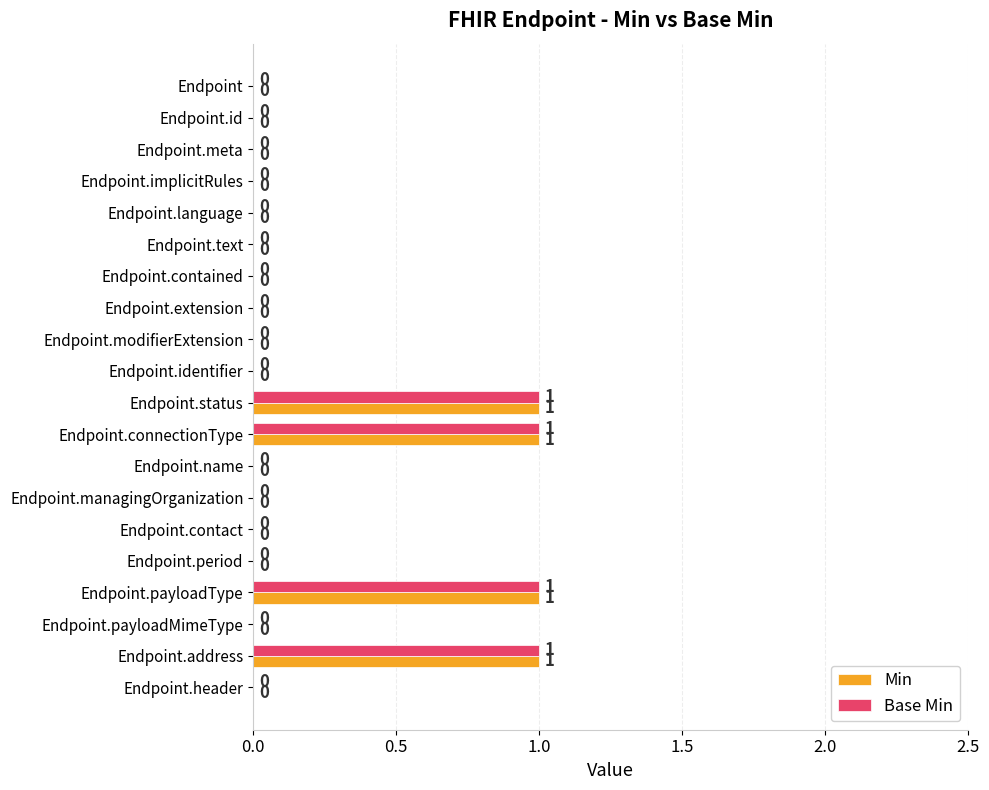

Is the value of Base Min at Endpoint.meta greater than the value of Min at Endpoint.payloadType?

No